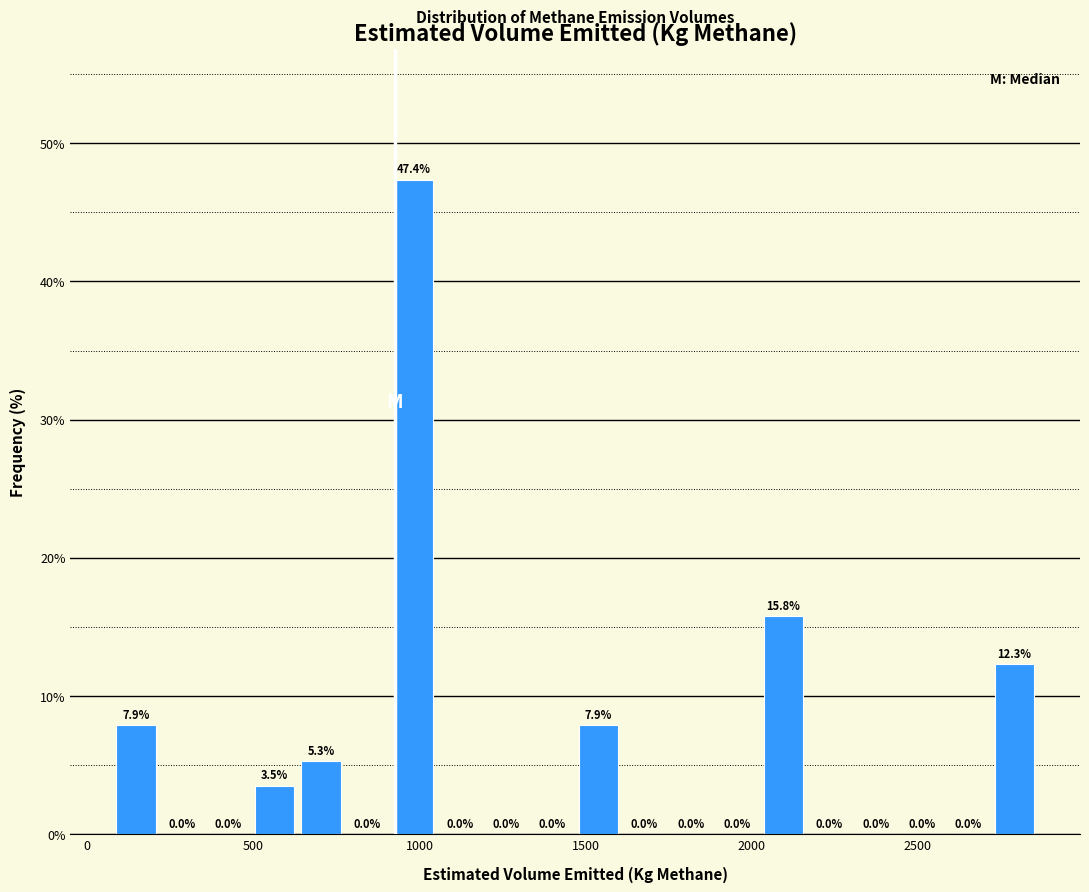

Around what value on the x-axis is the tallest bar? Give the approximate position of its centre, as read against the axis.

1000